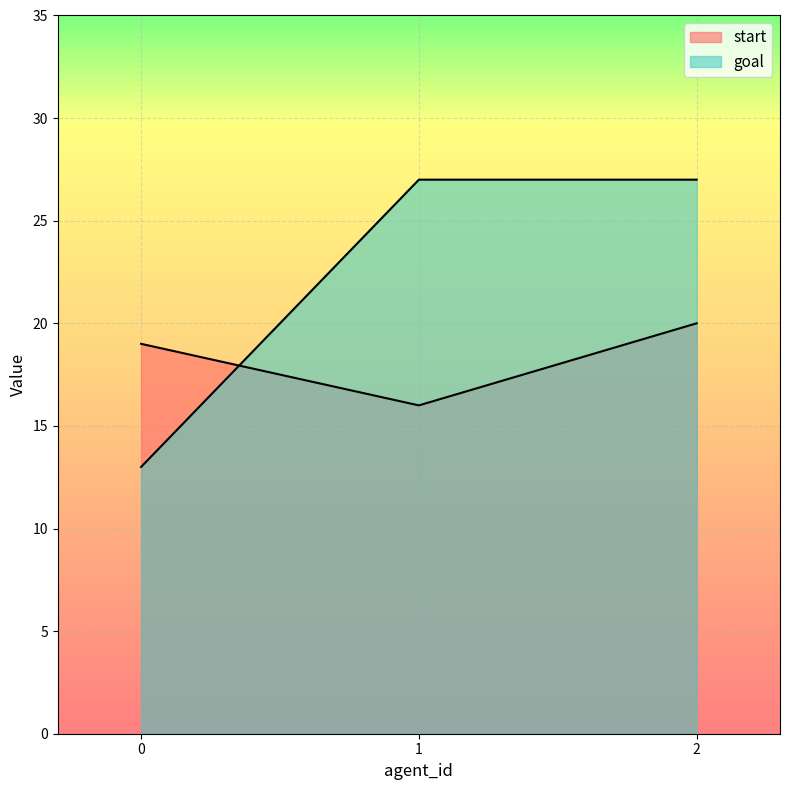

How many goal values are between 13 and 27?

3